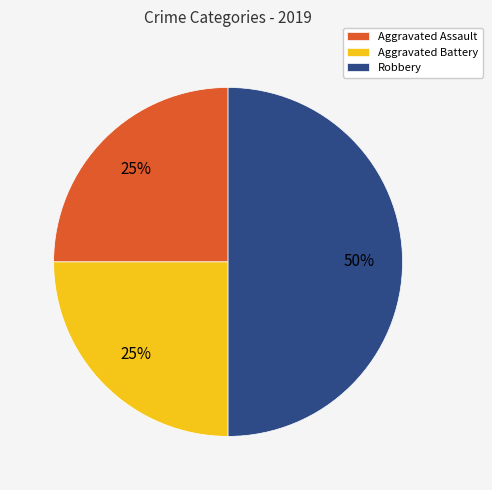

Which slice is the largest?

Robbery